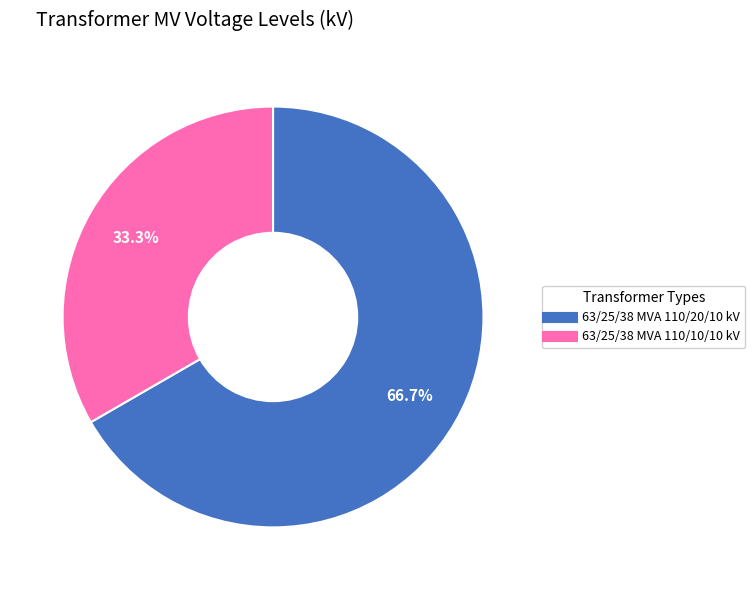

Does 63/25/38 MVA 110/20/10 kV account for over 50% of the chart?

Yes